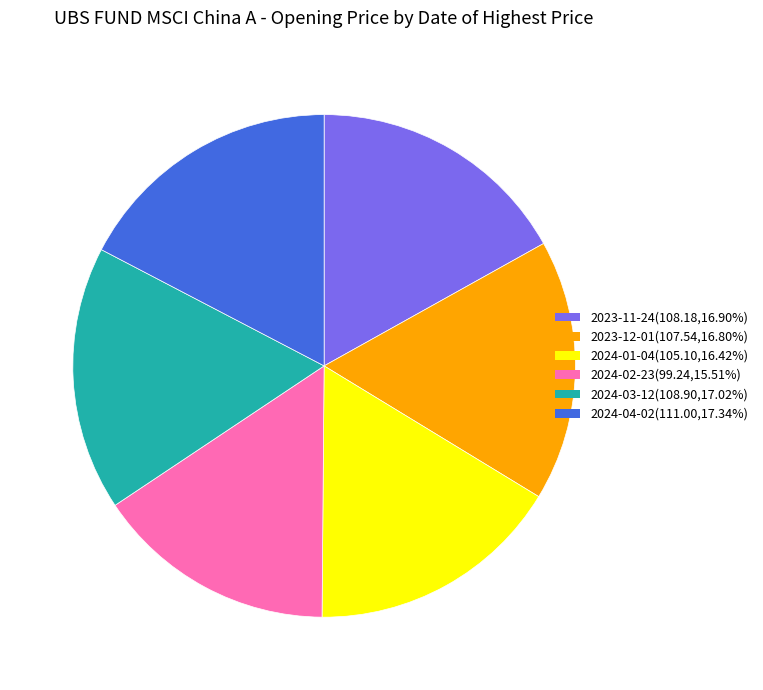

Approximately how many times larger is the value at 2023-11-24(108.18,16.90%) compared to 2024-04-02(111.00,17.34%)?

1.0